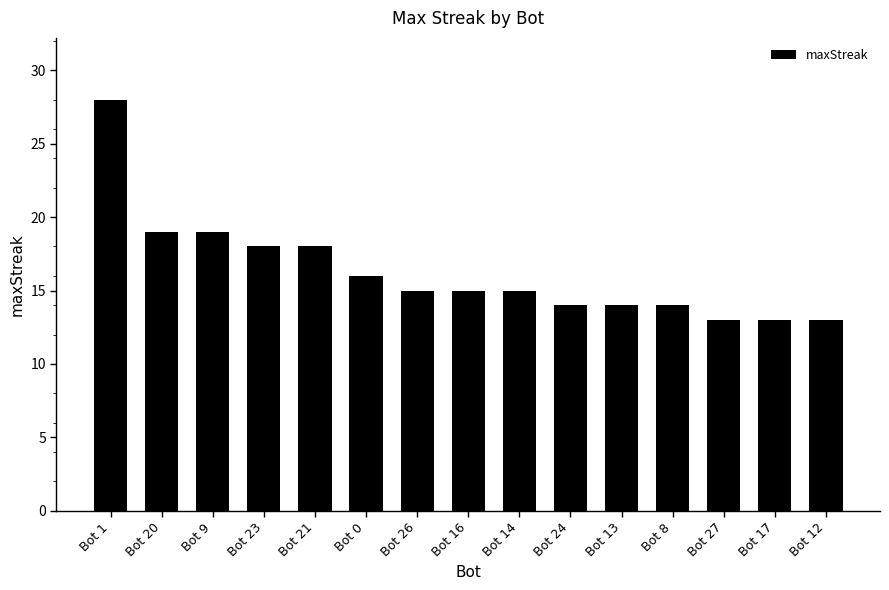

What is the difference between the maximum and second lowest values?

15